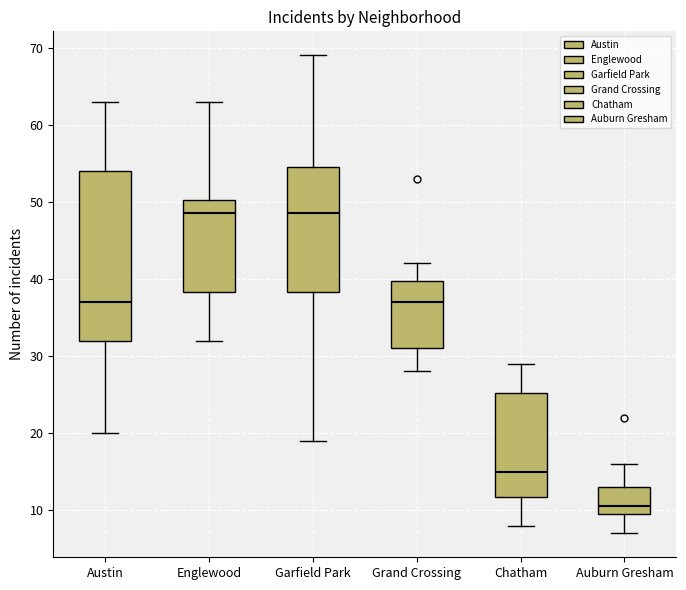

Where is the lower edge of the box for Auburn Gresham on the y-axis? The values are not printed on the chart, so give them approximately, as read against the axis.

10